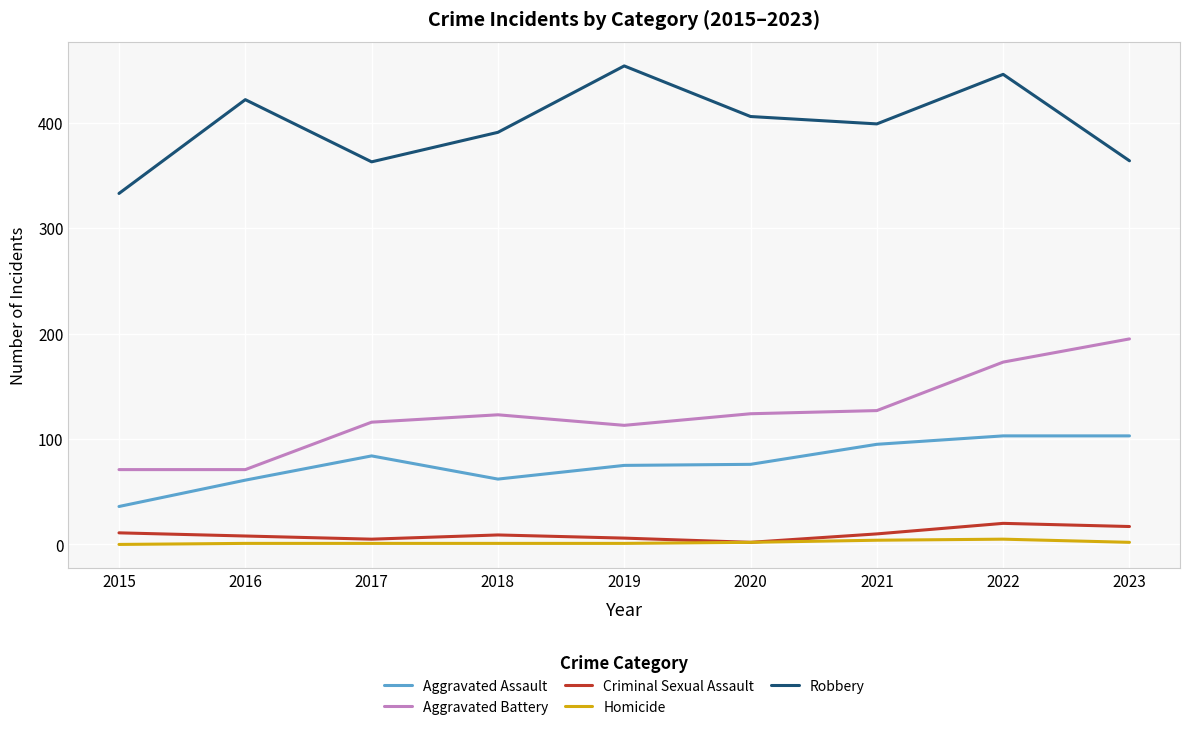

Where is Aggravated Battery nearest to the value 133?

2021